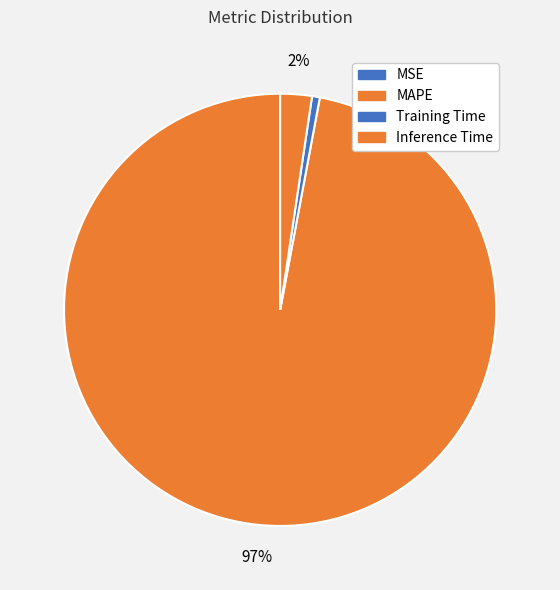

What is the smallest slice in the pie chart?

MSE